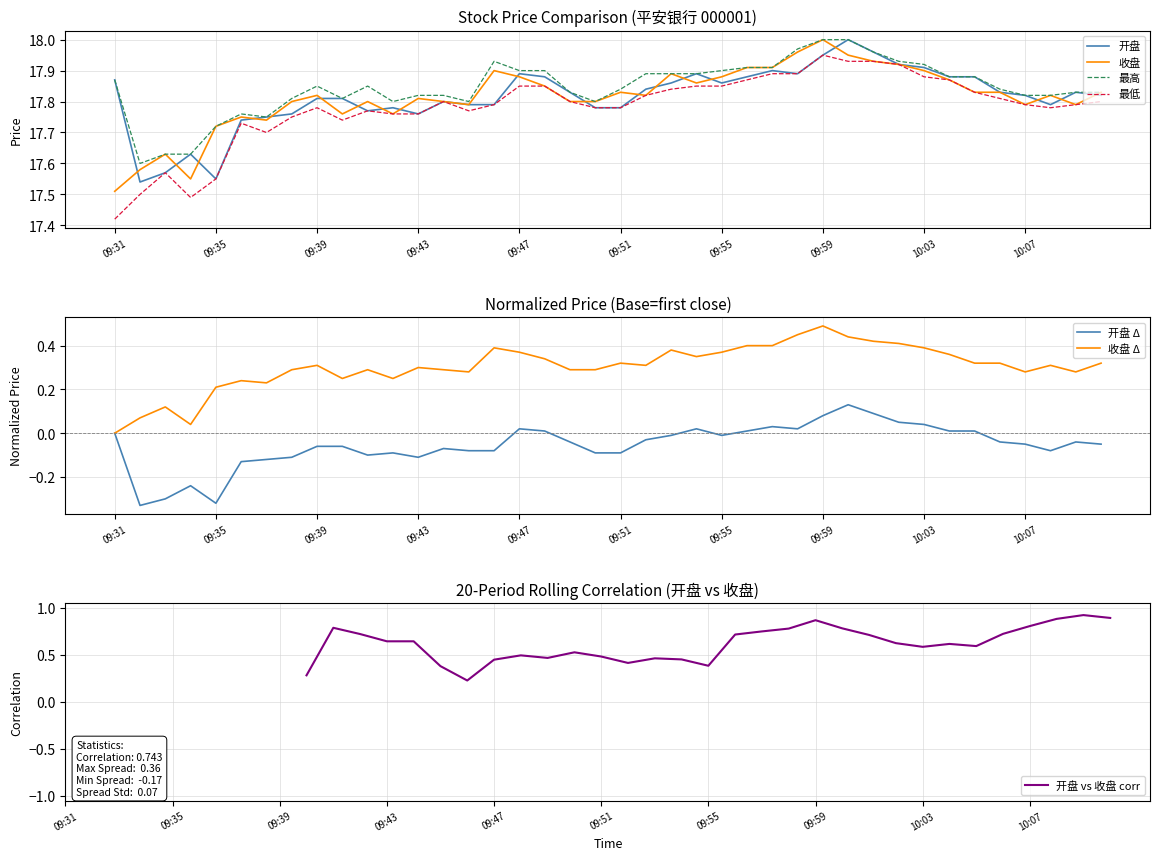

What is the label of the 10th point from the left?

09:40